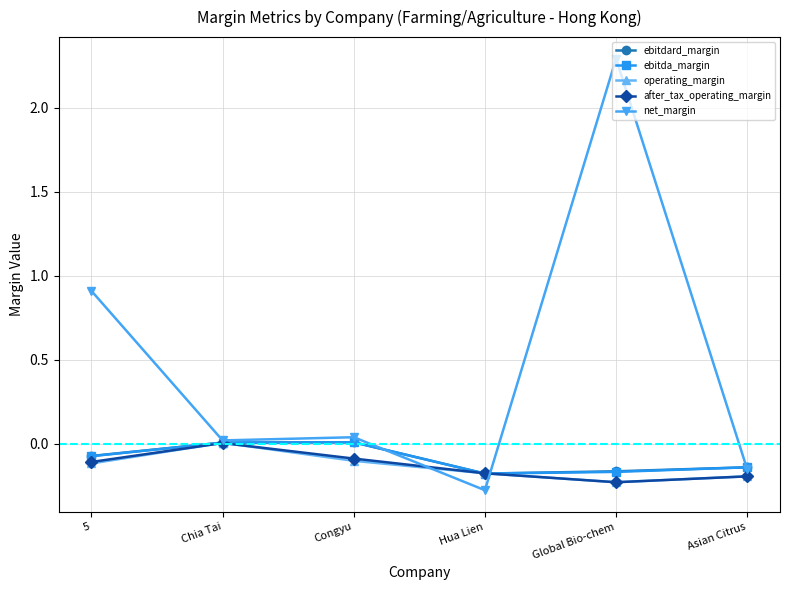

Is the value of ebitdard_margin at Global Bio-chem greater than the value of operating_margin at 5?

No